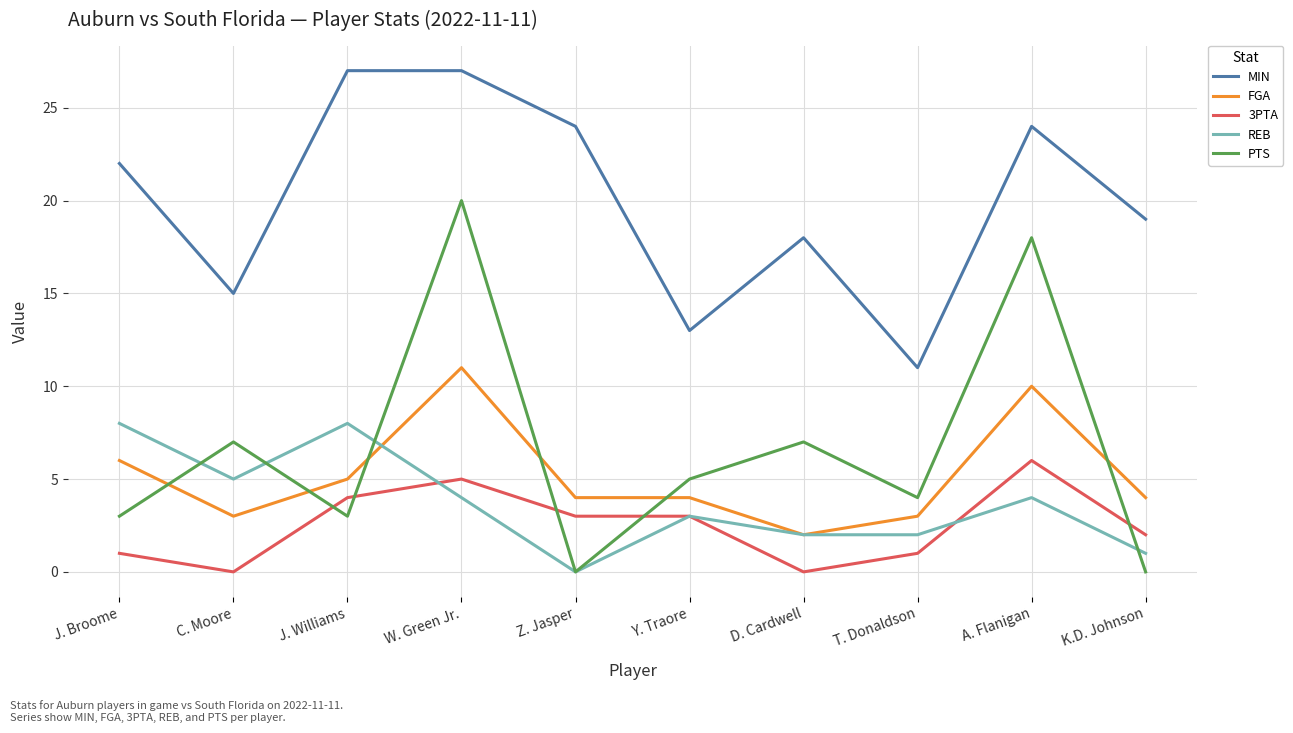

What is the minimum value for FGA?

2